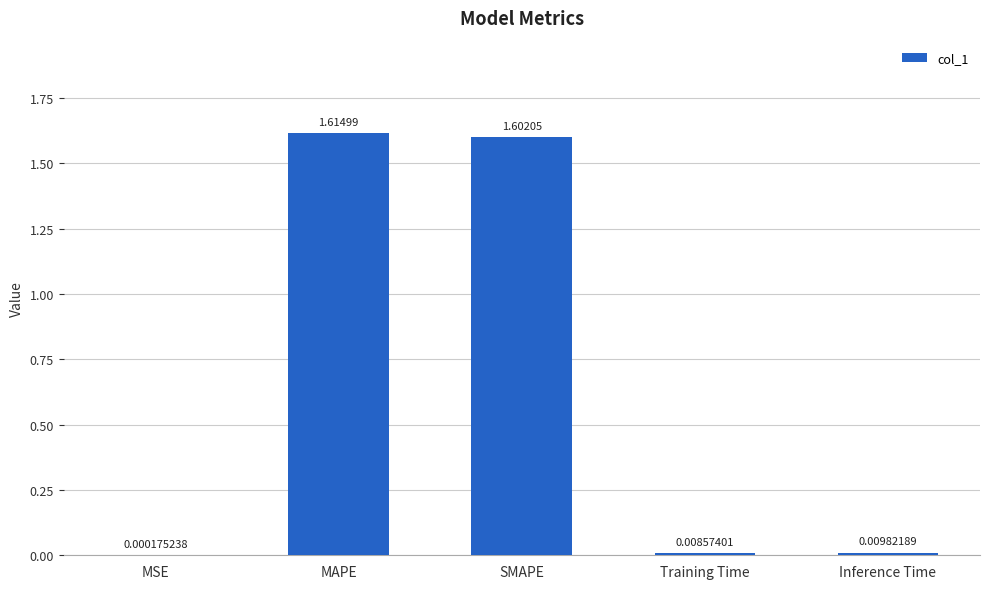

At which category does the chart reach its peak across all series?

MAPE